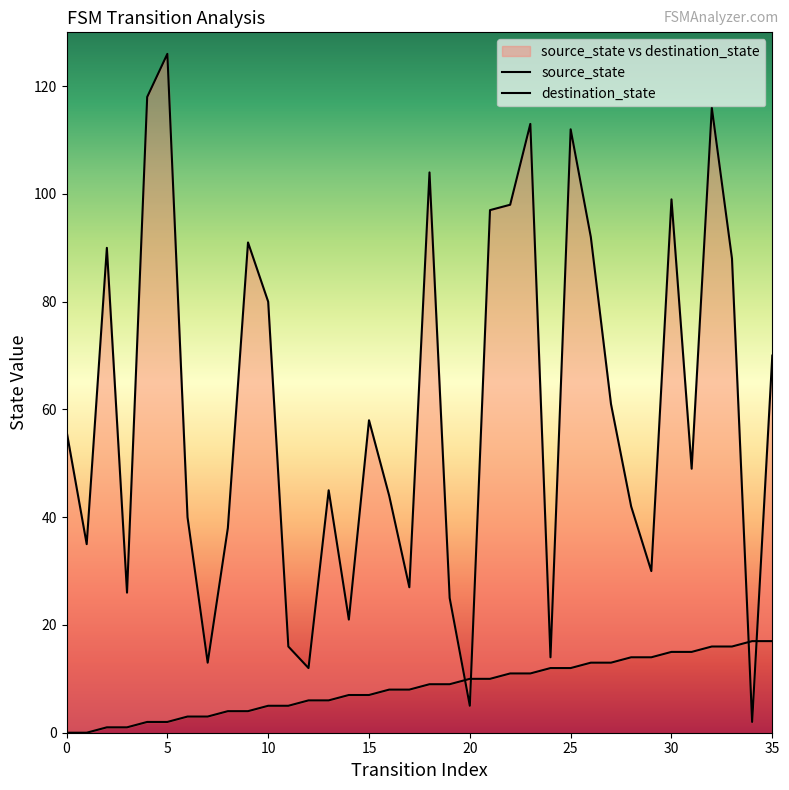

Between which two adjacent categories do source_state and destination_state first intersect?

19 and 20